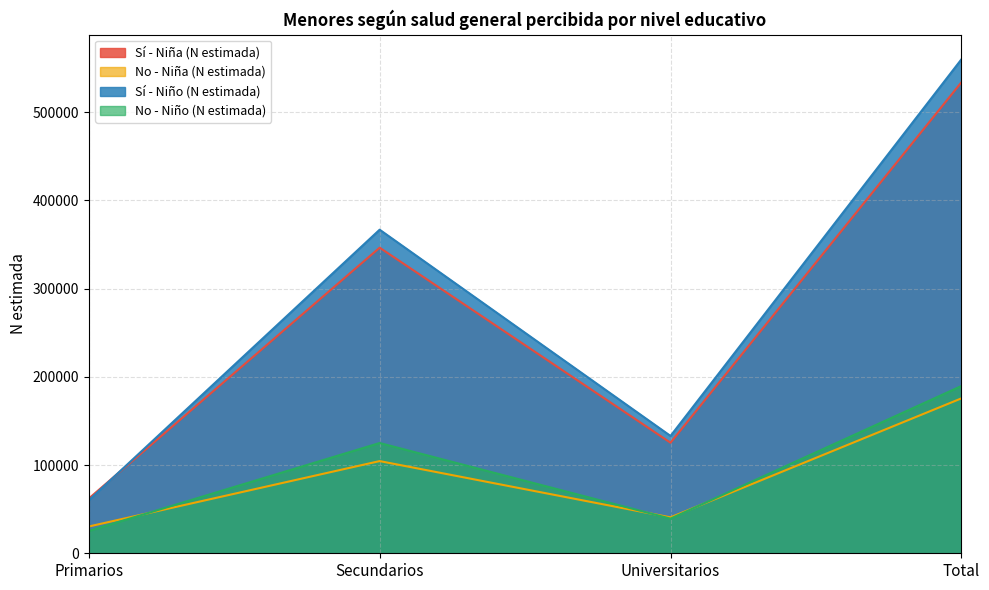

What are all the series names shown in the legend?

Sí - Niña (N estimada), No - Niña (N estimada), Sí - Niño (N estimada), No - Niño (N estimada)